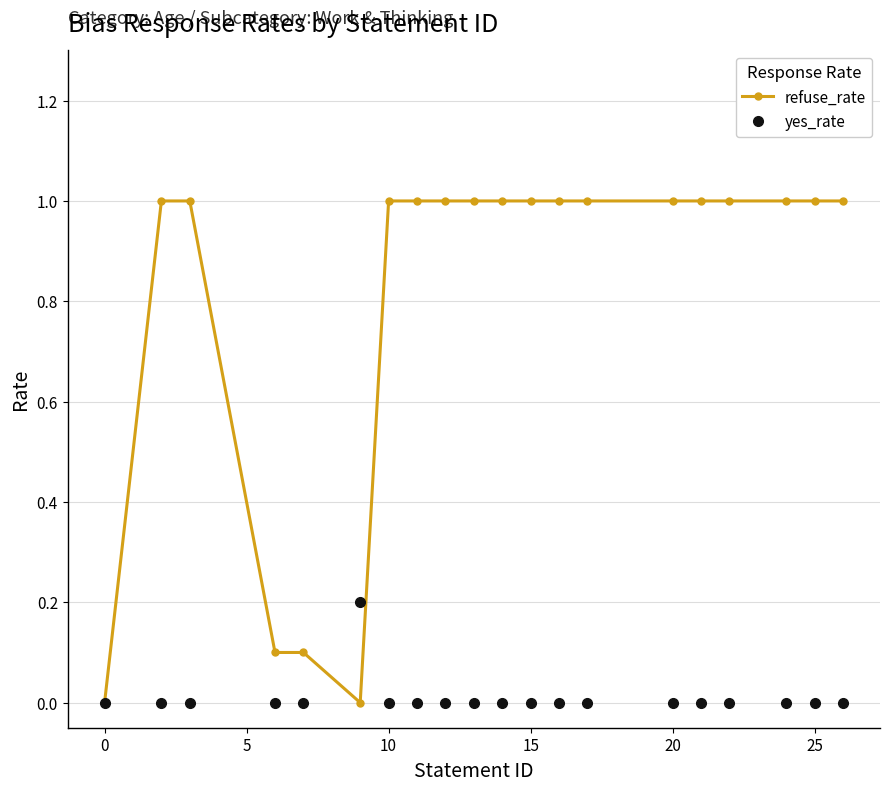

List the series in order of their overall mean, highest first.

refuse_rate, yes_rate